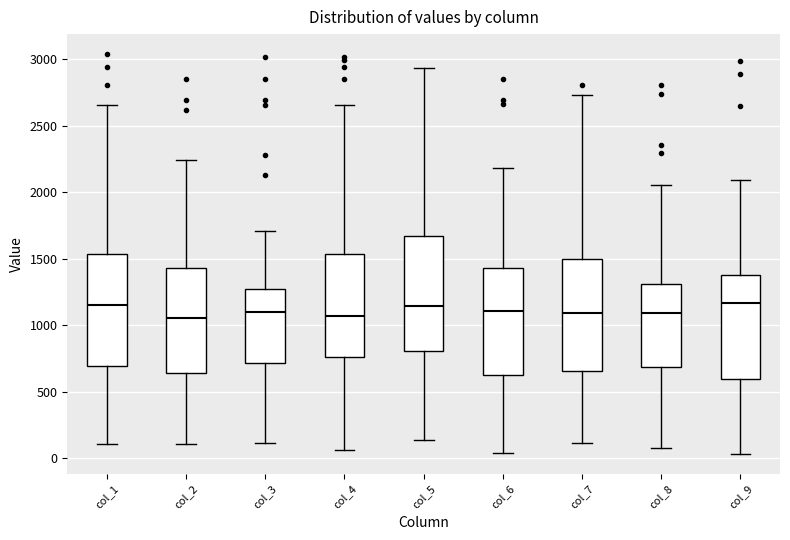

Reading left to right, read every box against the y-axis: the position of its median line, the range the box covers, and the ends of its whiskers. The values are not printed on the chart, so give them approximately, as read against the axis.

col_1: median 1150, box 700 to 1550, whiskers 100 to 2650
col_2: median 1050, box 650 to 1450, whiskers 100 to 2250
col_3: median 1100, box 700 to 1250, whiskers 100 to 1700
col_4: median 1050, box 750 to 1550, whiskers 50 to 2650
col_5: median 1150, box 800 to 1650, whiskers 150 to 2950
col_6: median 1100, box 600 to 1450, whiskers 50 to 2200
col_7: median 1100, box 650 to 1500, whiskers 100 to 2750
col_8: median 1100, box 700 to 1300, whiskers 100 to 2050
col_9: median 1150, box 600 to 1400, whiskers 50 to 2100